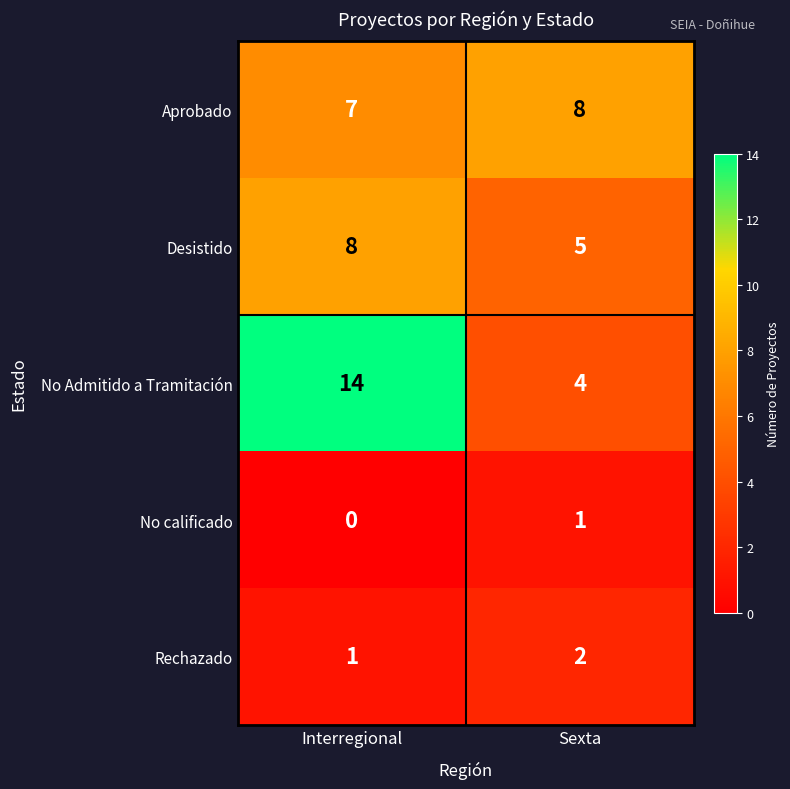

Reading left to right, transcribe all the data shown in this chart.

Aprobado: 7	8
Desistido: 8	5
No Admitido a Tramitación: 14	4
No calificado: 0	1
Rechazado: 1	2